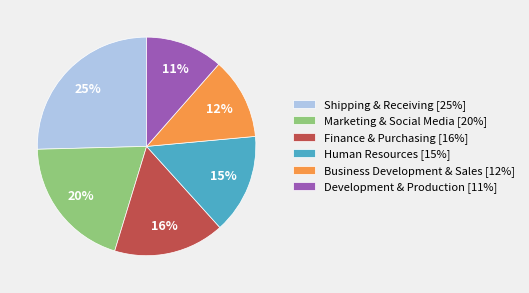

True or false: Human Resources accounts for 15% of the total.

True